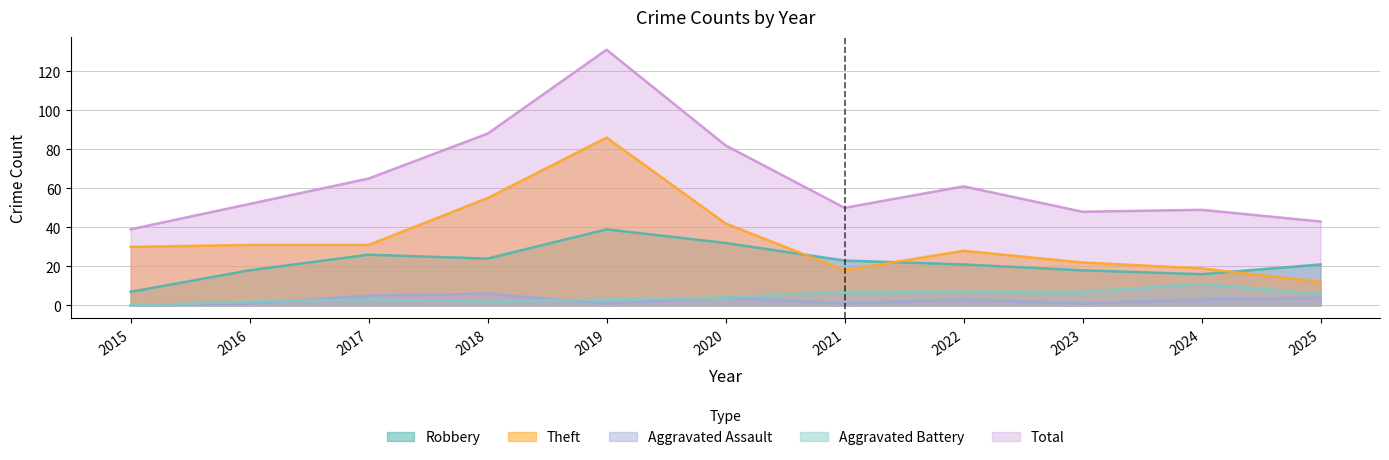

What are all the series names shown in the legend?

Robbery, Theft, Aggravated Assault, Aggravated Battery, Total